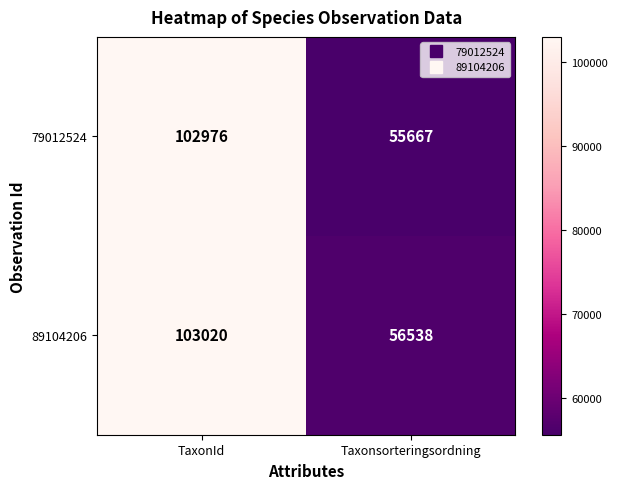

At how many categories does at least one series exceed 94976?

1